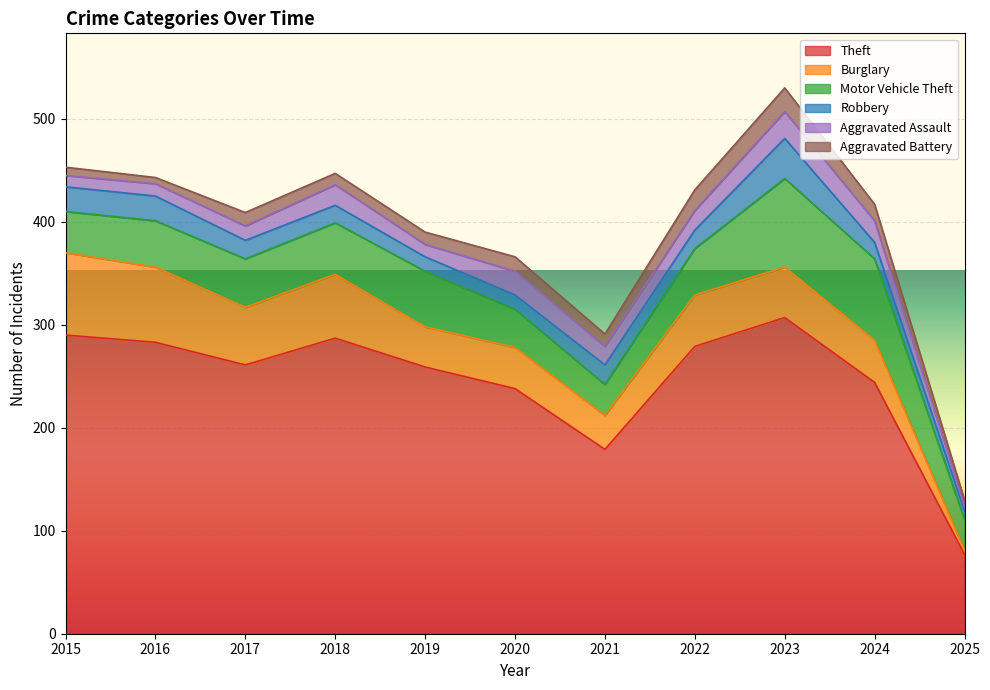

The value of Burglary at 2024 is 41. True or false?

True